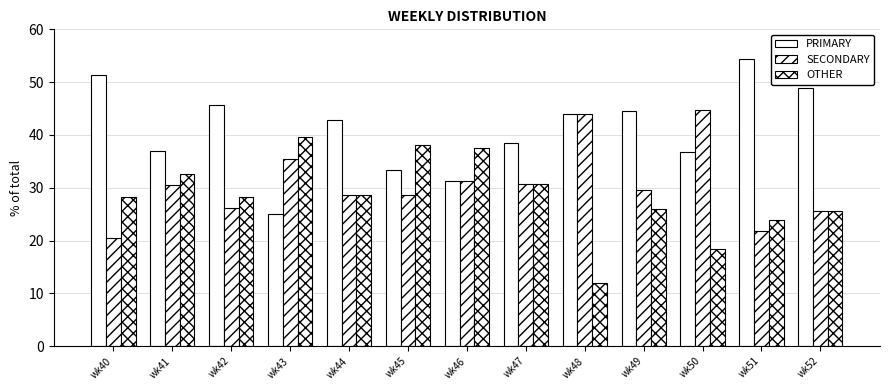

How many bars are there in each group?

3